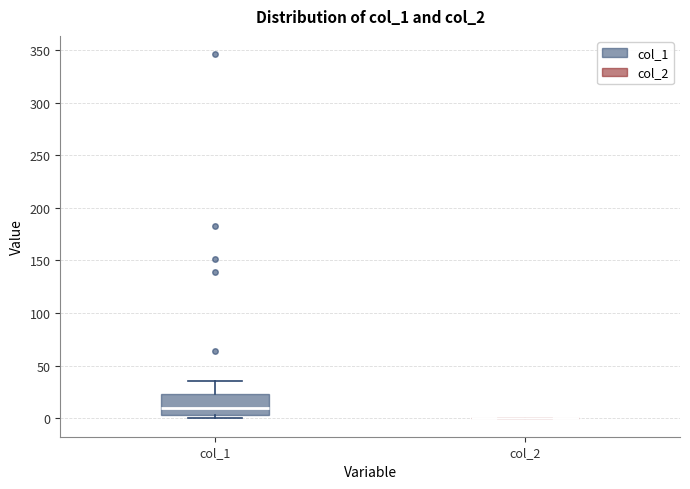

Which box is the tallest, from its lower edge to its upper edge?

col_1